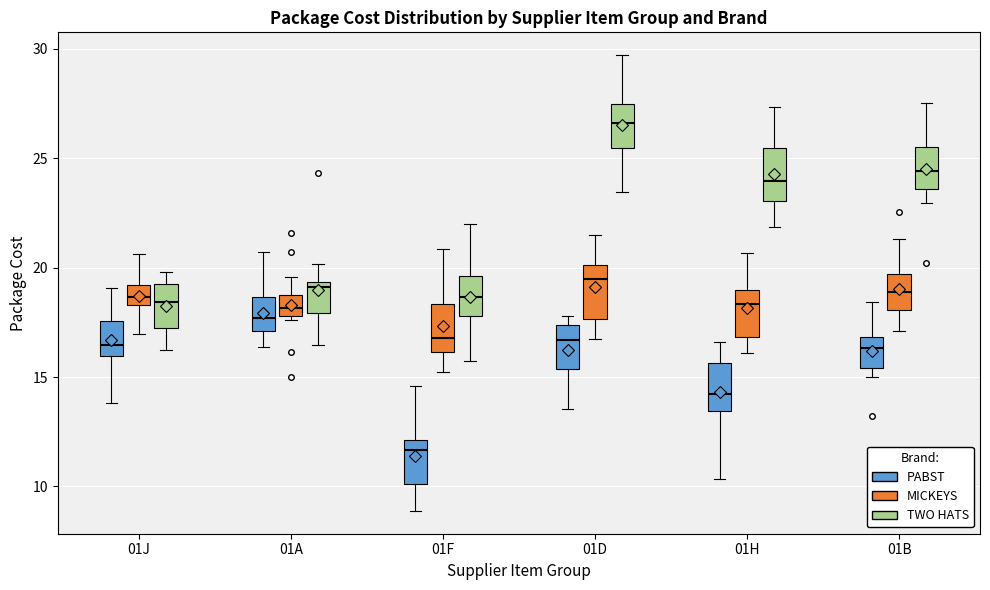

Reading left to right, read every box against the y-axis: the position of its median line, the range the box covers, and the ends of its whiskers. The values are not printed on the chart, so give them approximately, as read against the axis.

01J (PABST): median 16.5, box 16.0 to 17.5, whiskers 14.0 to 19.0
01J (MICKEYS): median 18.5 (inside the box), box 18.5 to 19.0, whiskers 17.0 to 20.5
01J (TWO HATS): median 18.5, box 17.5 to 19.0, whiskers 16.5 to 20.0
01A (PABST): median 17.5, box 17.0 to 18.5, whiskers 16.5 to 20.5
01A (MICKEYS): median 18.0 (inside the box), box 18.0 to 18.5, whiskers 17.5 to 19.5
01A (TWO HATS): median 19.0, box 18.0 to 19.5, whiskers 16.5 to 20.0
01F (PABST): median 11.5, box 10.0 to 12.0, whiskers 9.0 to 14.5
01F (MICKEYS): median 17.0, box 16.0 to 18.5, whiskers 15.0 to 21.0
01F (TWO HATS): median 18.5, box 18.0 to 19.5, whiskers 15.5 to 22.0
01D (PABST): median 16.5, box 15.5 to 17.5, whiskers 13.5 to 18.0
01D (MICKEYS): median 19.5, box 17.5 to 20.0, whiskers 16.5 to 21.5
01D (TWO HATS): median 26.5, box 25.5 to 27.5, whiskers 23.5 to 29.5
01H (PABST): median 14.0, box 13.5 to 15.5, whiskers 10.5 to 16.5
01H (MICKEYS): median 18.5, box 17.0 to 19.0, whiskers 16.0 to 20.5
01H (TWO HATS): median 24.0, box 23.0 to 25.5, whiskers 22.0 to 27.5
01B (PABST): median 16.5, box 15.5 to 17.0, whiskers 15.0 to 18.5
01B (MICKEYS): median 19.0, box 18.0 to 19.5, whiskers 17.0 to 21.5
01B (TWO HATS): median 24.5, box 23.5 to 25.5, whiskers 23.0 to 27.5